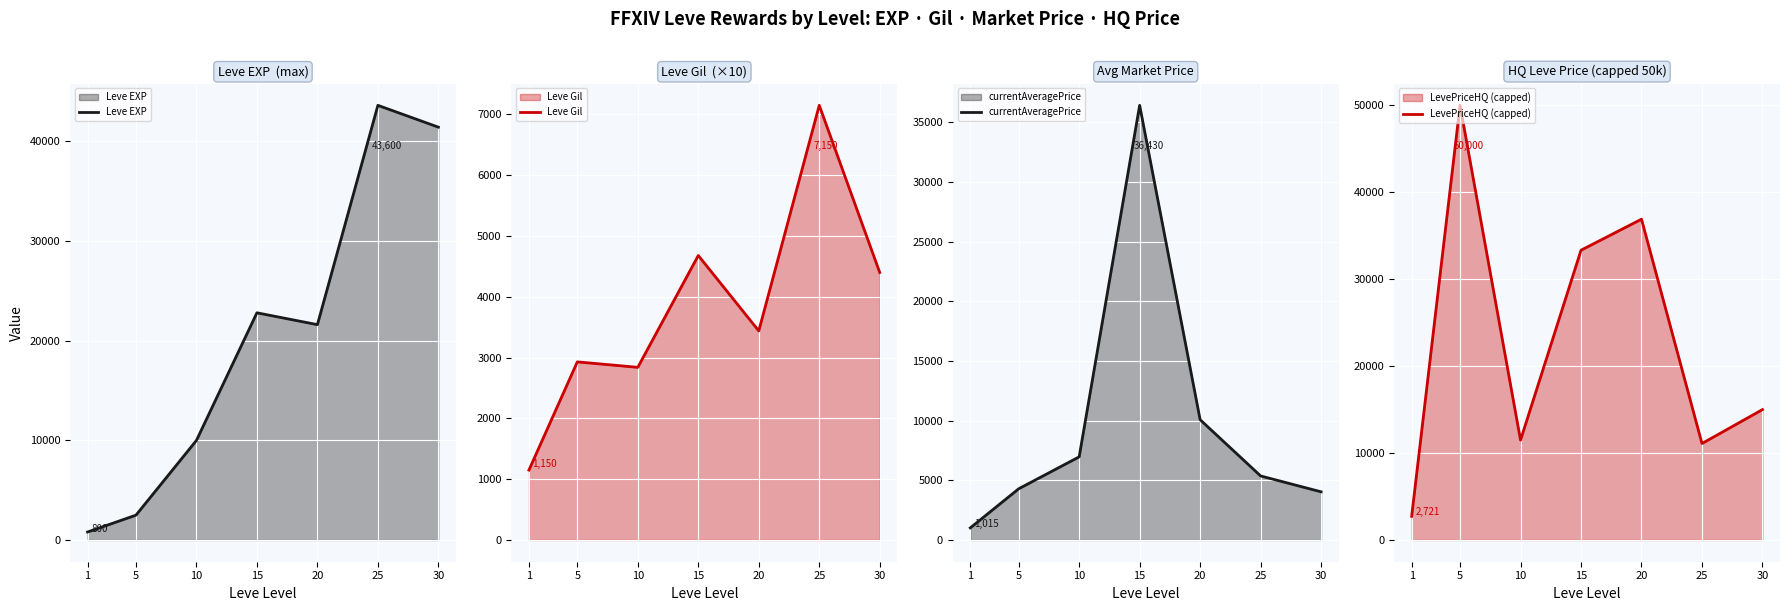

Where is currentAveragePrice nearest to the value 18722?

20